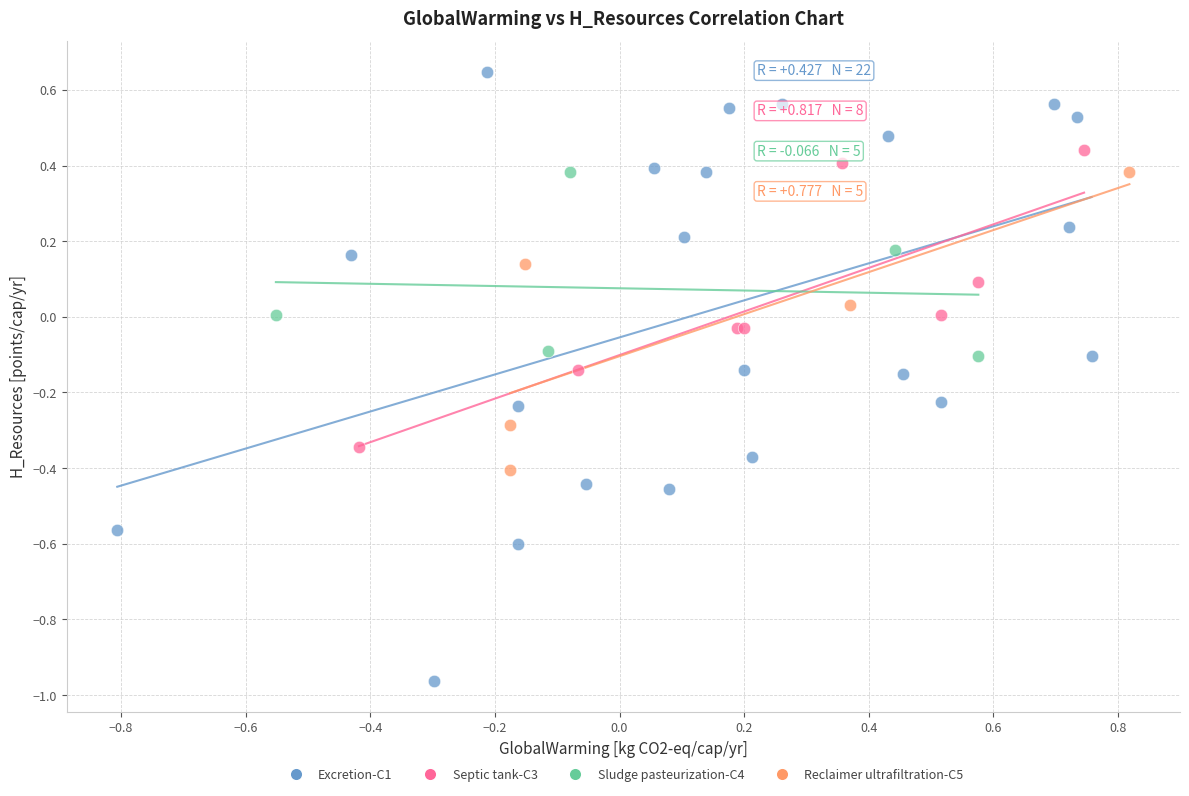

Which series has the largest Y range (max minus min)?

Excretion-C1